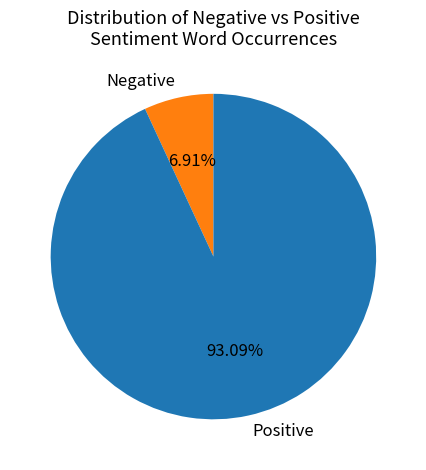

To the nearest percent, what percentage of the pie is Positive?

93%